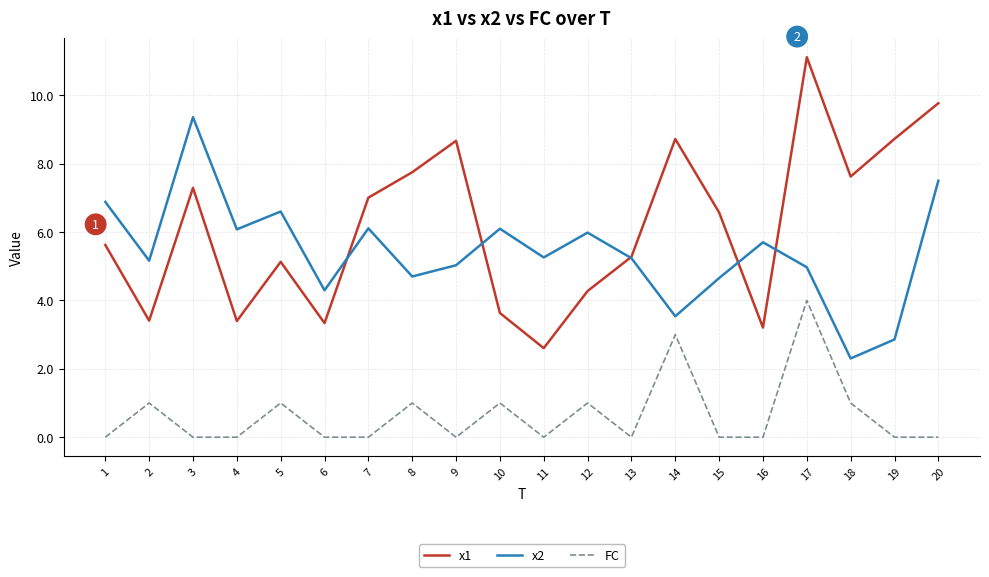

Count the FC values in the range 0 to 1.

18